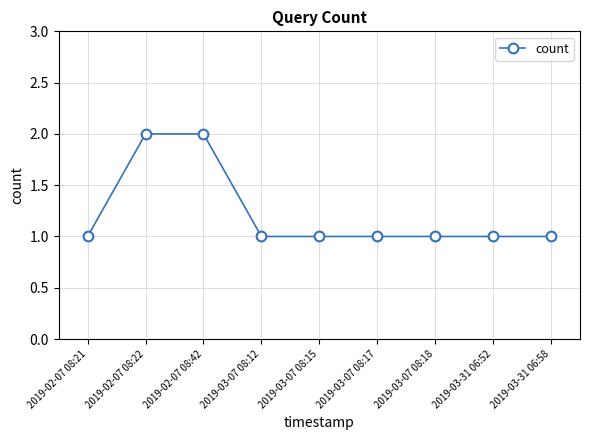

Is this an area chart (filled region under the line)?

No